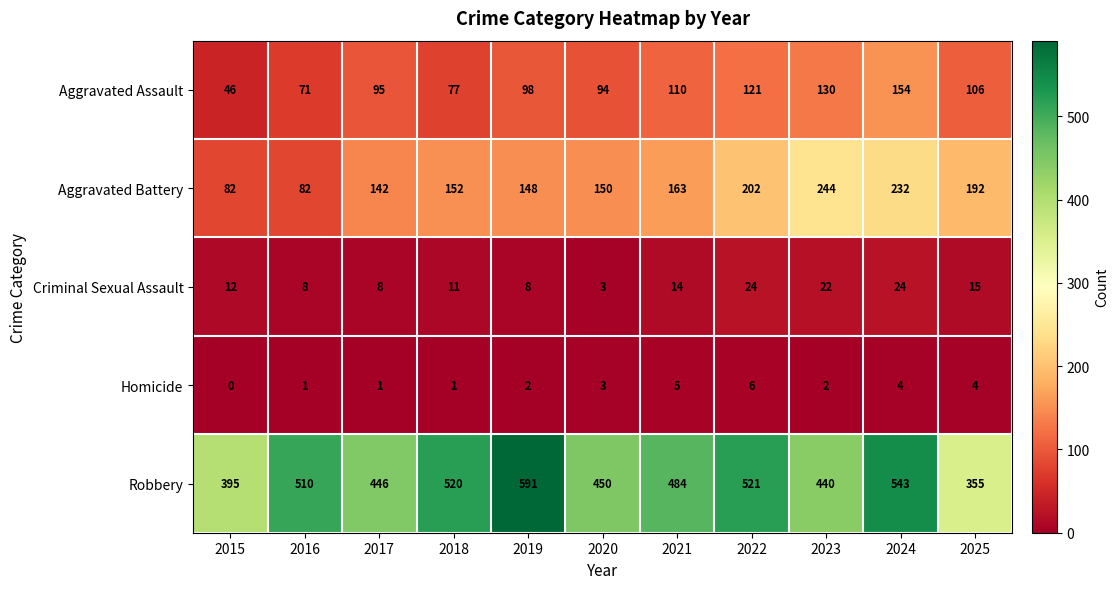

The value of Criminal Sexual Assault at 2025 is 15. True or false?

True